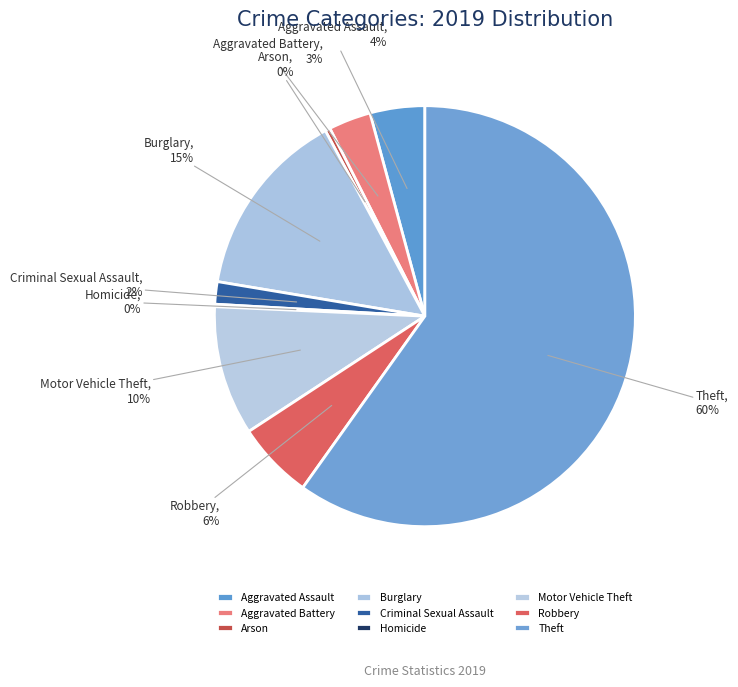

Between Burglary and Motor Vehicle Theft, which is larger?

Burglary